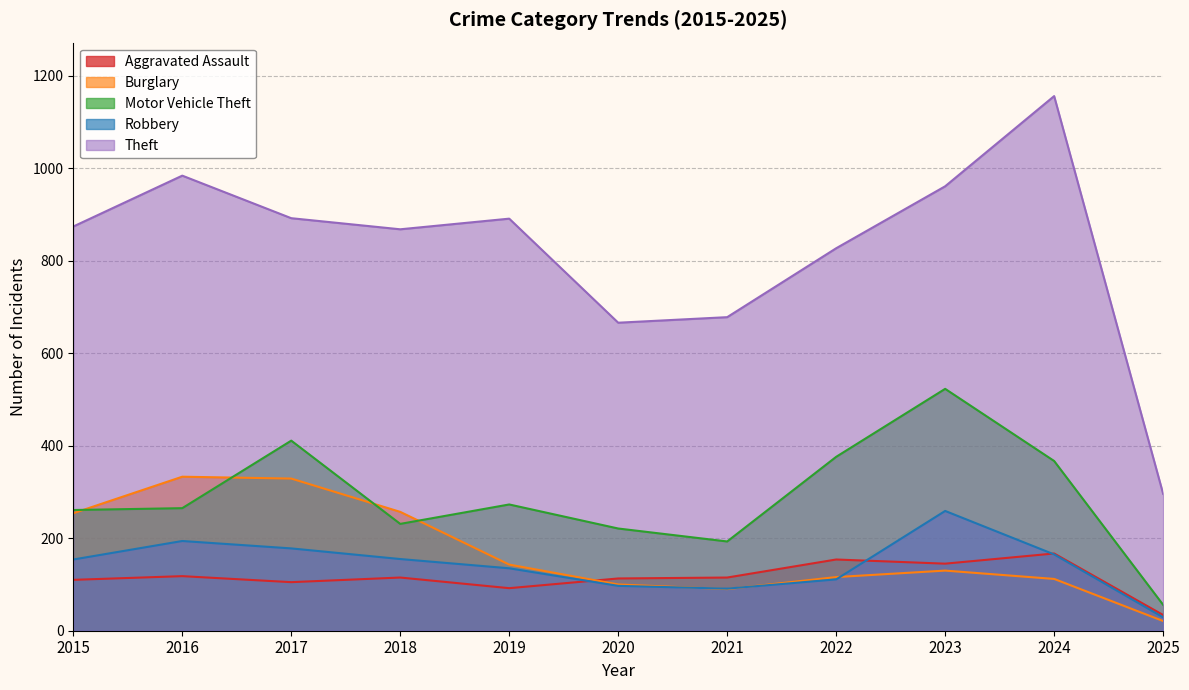

What is the difference between the maximum and second lowest values in the Aggravated Assault series?

75